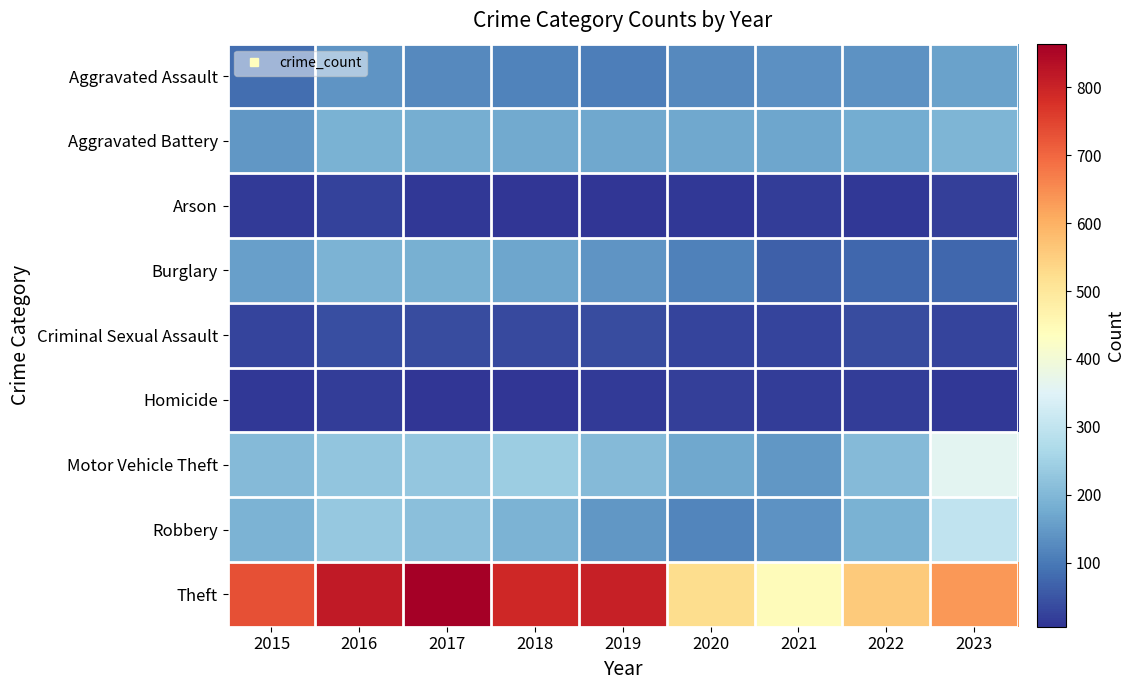

Reading right to left, transcribe all the data shown in this chart.

Aggravated Assault: 2023=161	2022=139	2021=134	2020=125	2019=107	2018=116	2017=126	2016=141	2015=86
Aggravated Battery: 2023=196	2022=179	2021=170	2020=171	2019=172	2018=175	2017=181	2016=190	2015=144
Arson: 2023=20	2022=10	2021=17	2020=10	2019=6	2018=7	2017=12	2016=24	2015=14
Burglary: 2023=75	2022=74	2021=66	2020=110	2019=141	2018=170	2017=185	2016=191	2015=158
Criminal Sexual Assault: 2023=27	2022=38	2021=29	2020=27	2019=37	2018=36	2017=38	2016=40	2015=29
Homicide: 2023=12	2022=19	2021=19	2020=22	2019=13	2018=7	2017=8	2016=18	2015=12
Motor Vehicle Theft: 2023=358	2022=204	2021=146	2020=173	2019=206	2018=241	2017=228	2016=226	2015=206
Robbery: 2023=299	2022=187	2021=140	2020=118	2019=145	2018=193	2017=215	2016=231	2015=193
Theft: 2023=636	2022=558	2021=442	2020=523	2019=807	2018=793	2017=864	2016=815	2015=730